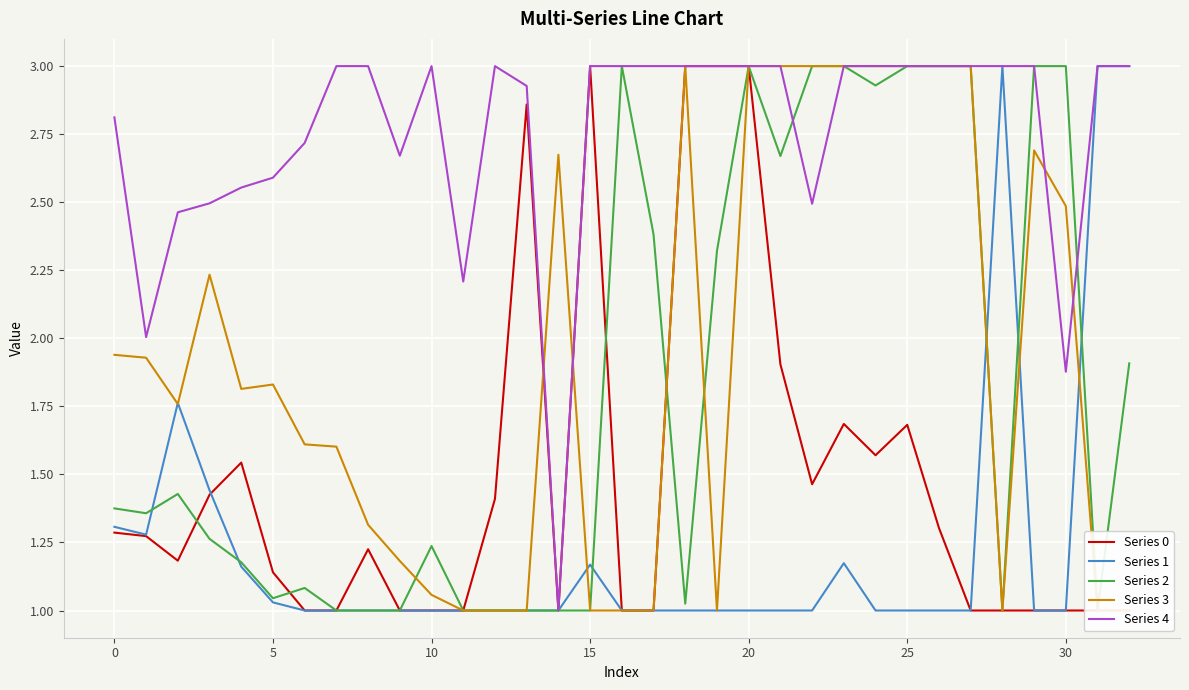

Which has a higher value, 26 or 9?

26